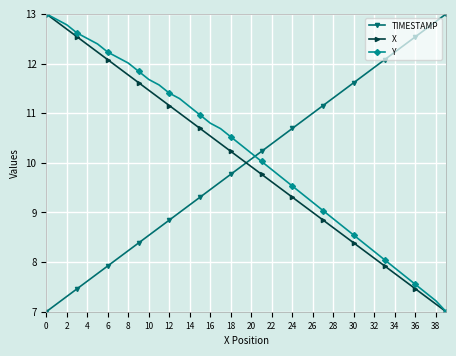

What is the minimum value shown in the chart?

7.0